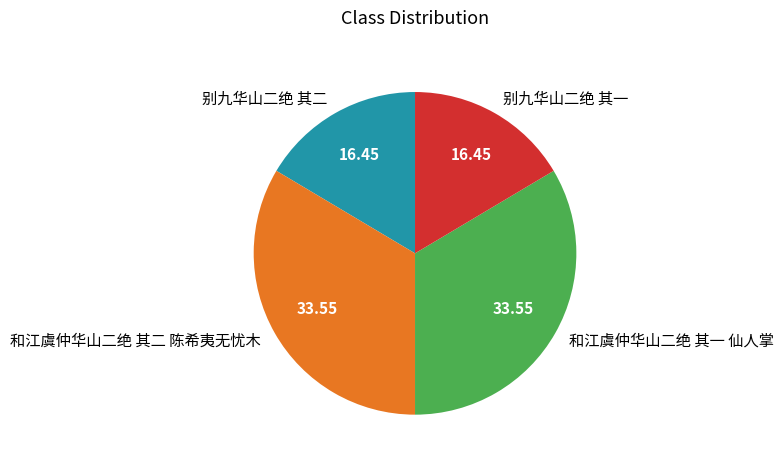

Between 和江虞仲华山二绝 其二 陈希夷无忧木 and 别九华山二绝 其一, which is larger?

和江虞仲华山二绝 其二 陈希夷无忧木